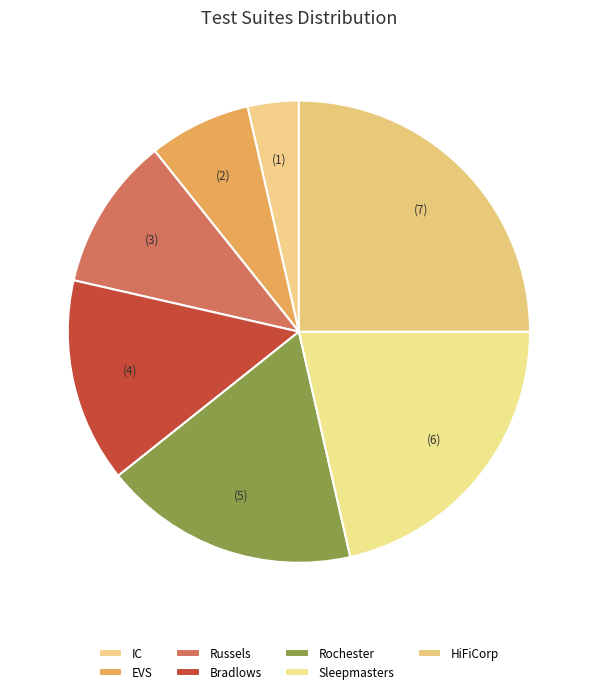

What is the smallest slice in the pie chart?

IC